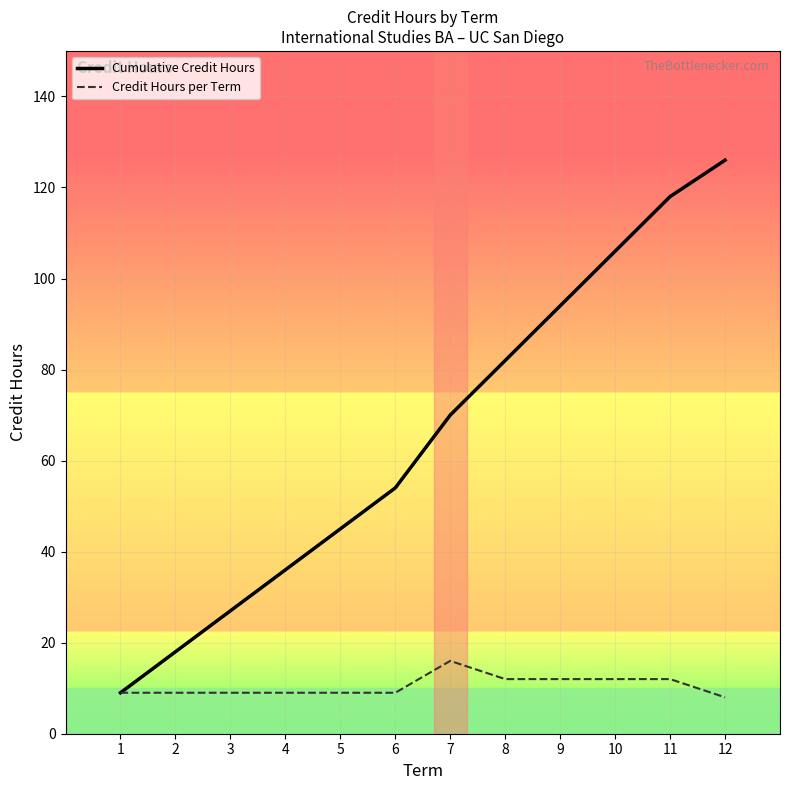

What is the sum of the Cumulative Credit Hours values at 9 and 4?

130